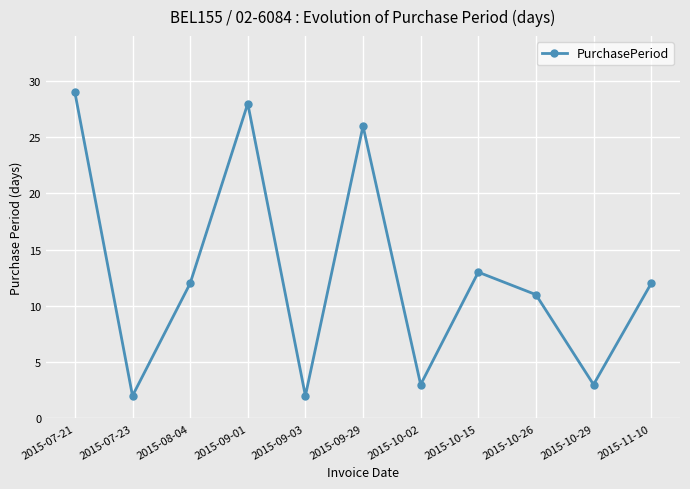

What is the greatest value displayed?

29